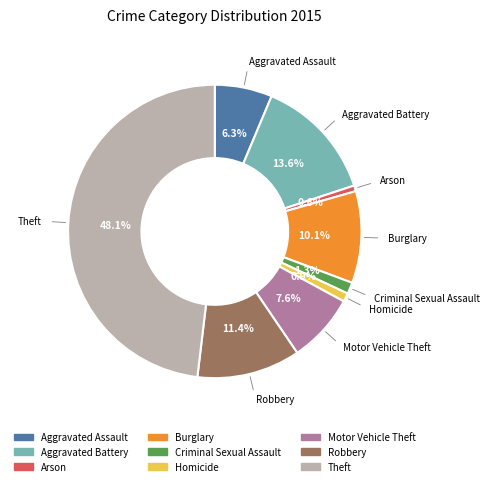

What portion of the pie excludes Motor Vehicle Theft?

92.4%